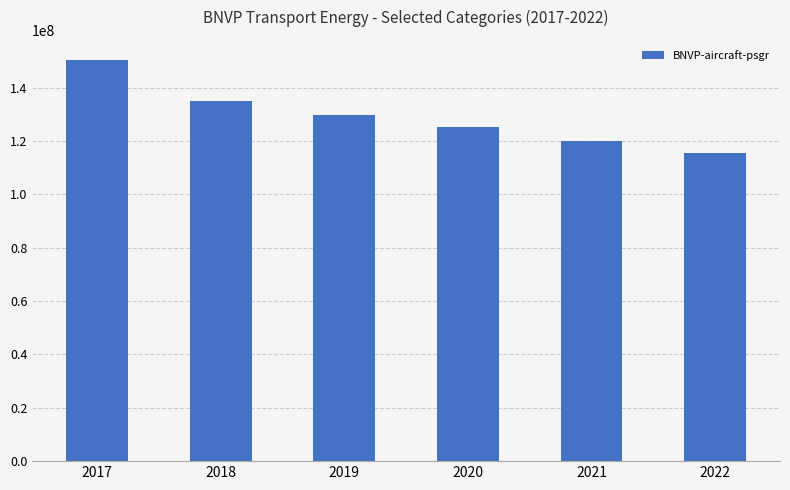

Where does the data first go above 129958667?

2017